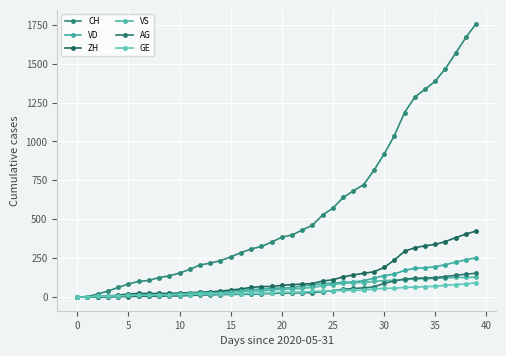

How many values in the VS series are below 50?

20